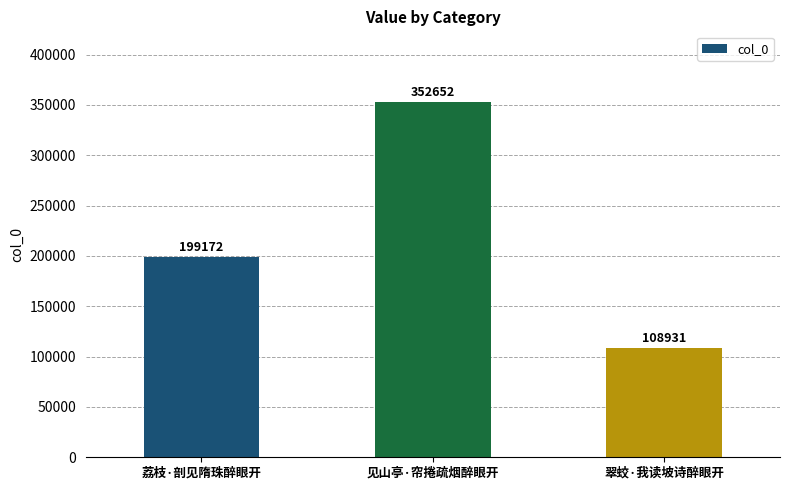

How many series are shown in this chart?

1